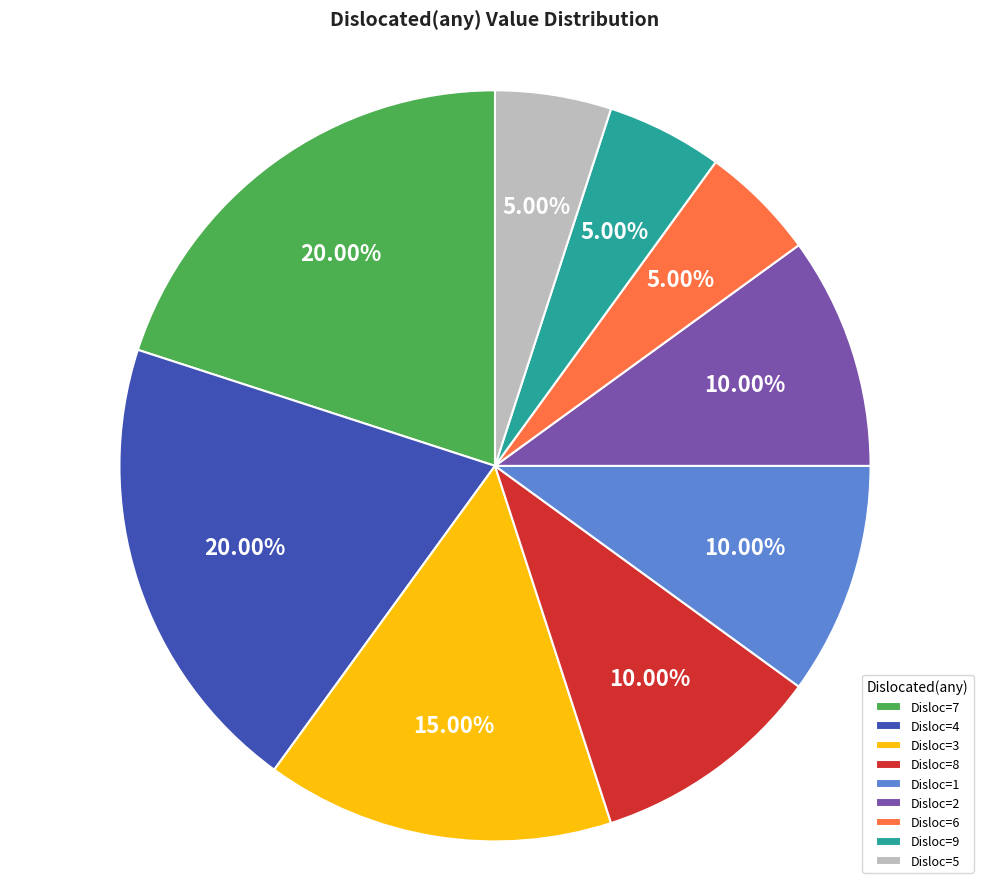

Do Disloc=5 and Disloc=4 together represent more than half of the pie?

No